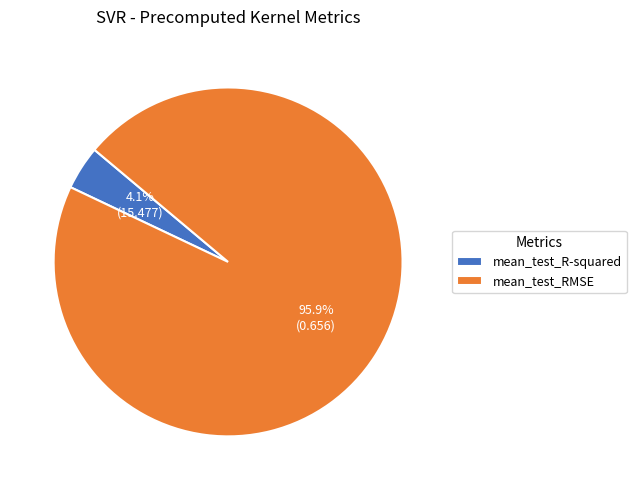

Count the number of slices in the pie.

2